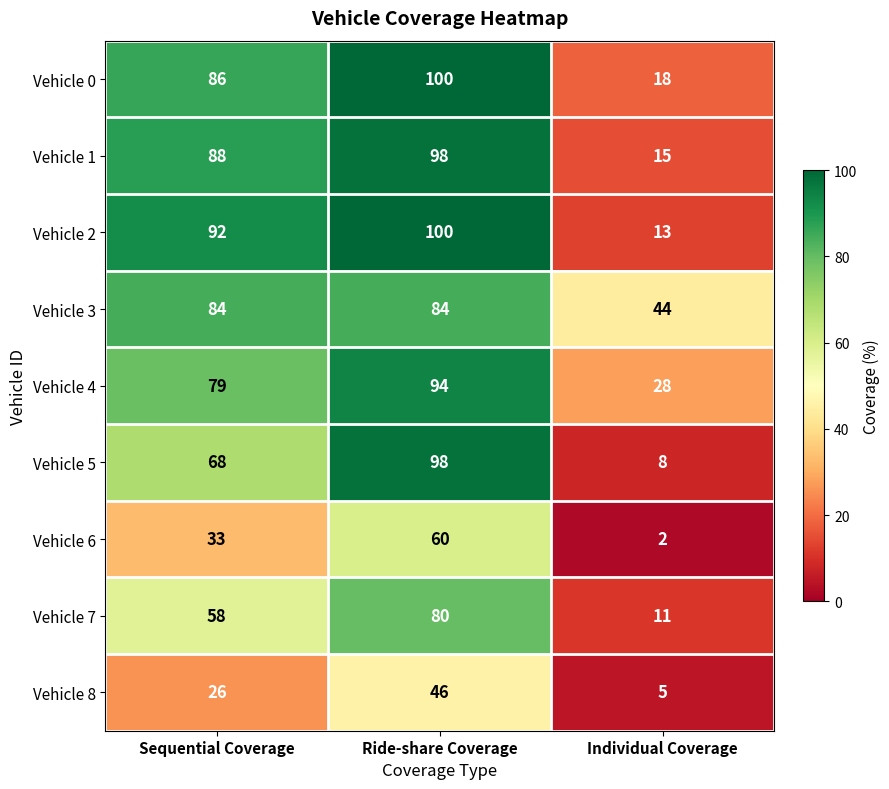

Reading left to right, extract all data points from this chart.

Vehicle 0: Sequential Coverage=86	Ride-share Coverage=100	Individual Coverage=18
Vehicle 1: Sequential Coverage=88	Ride-share Coverage=98	Individual Coverage=15
Vehicle 2: Sequential Coverage=92	Ride-share Coverage=100	Individual Coverage=13
Vehicle 3: Sequential Coverage=84	Ride-share Coverage=84	Individual Coverage=44
Vehicle 4: Sequential Coverage=79	Ride-share Coverage=94	Individual Coverage=28
Vehicle 5: Sequential Coverage=68	Ride-share Coverage=98	Individual Coverage=8
Vehicle 6: Sequential Coverage=33	Ride-share Coverage=60	Individual Coverage=2
Vehicle 7: Sequential Coverage=58	Ride-share Coverage=80	Individual Coverage=11
Vehicle 8: Sequential Coverage=26	Ride-share Coverage=46	Individual Coverage=5